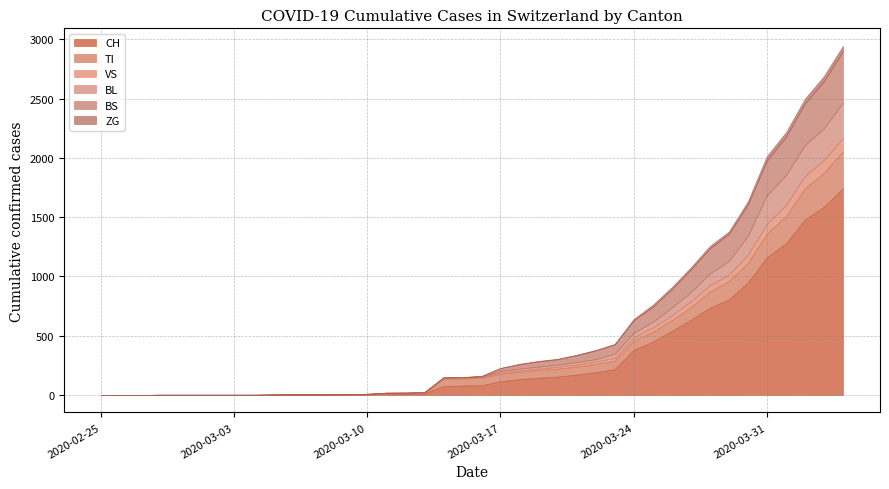

Reading right to left, what are all the values shown in this chart?

CH: 1742	1588	1480	1279	1160	948	806	736	634	540	449	380	218	192	172	155	146	134	116	82	79	76	14	12	11	6	5	3	3	3	2	0	0	0	0	0	0	0	0	0
TI: 314	287	263	229	202	165	155	136	107	91	85	80	71	70	68	67	65	62	62	61	61	61	0	0	0	0	0	0	0	0	0	0	0	0	0	0	0	0	0	0
VS: 112	109	104	96	81	71	54	53	50	41	35	25	24	19	17	15	12	11	11	8	6	6	5	3	3	2	2	2	2	2	2	2	2	2	2	2	2	0	0	0
BL: 298	266	262	249	242	158	115	100	76	65	46	40	35	21	21	18	16	16	13	5	5	2	2	2	2	2	1	0	0	0	0	0	0	0	0	0	0	0	0	0
BS: 434	397	350	323	292	263	228	211	191	155	128	105	78	73	57	46	44	36	25	4	0	4	4	4	4	0	0	0	0	0	0	0	0	0	0	0	0	0	0	0
ZG: 46	44	41	40	39	29	21	21	18	18	18	12	5	5	5	5	5	5	1	0	0	0	0	0	0	0	0	0	0	0	0	0	0	0	0	0	0	0	0	0